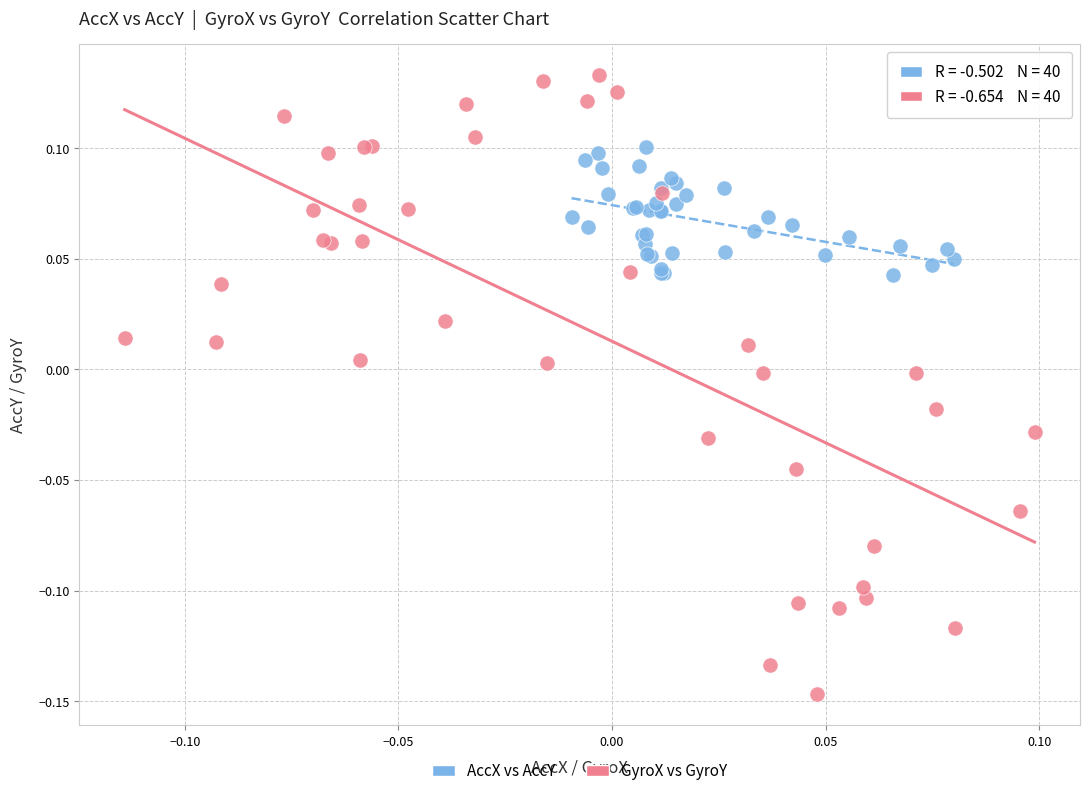

Which series contains the lowest Y value?

GyroX vs GyroY